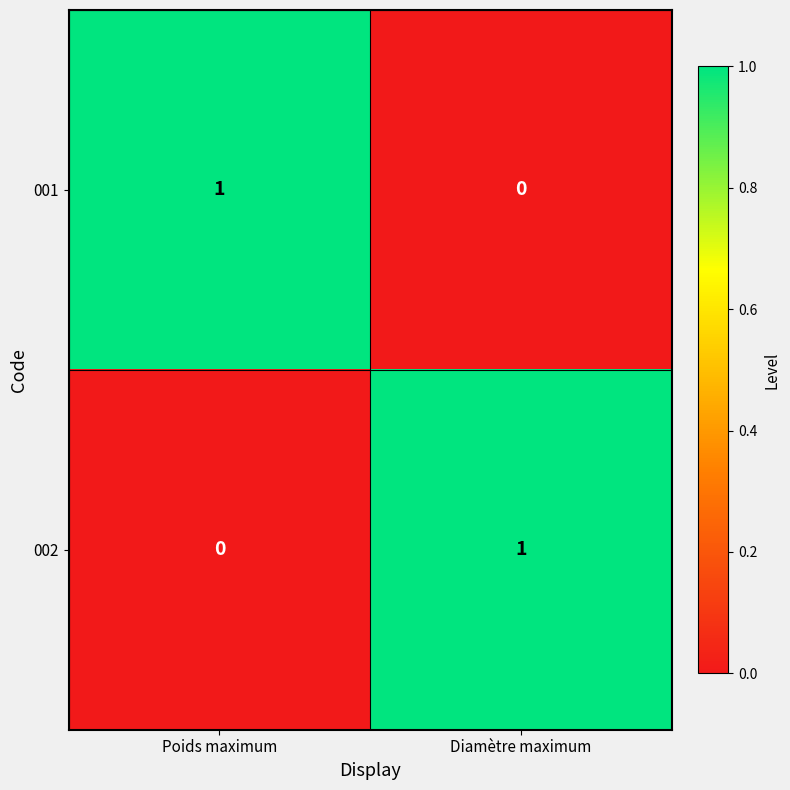

At which label does 001 reach its minimum?

Diamètre maximum